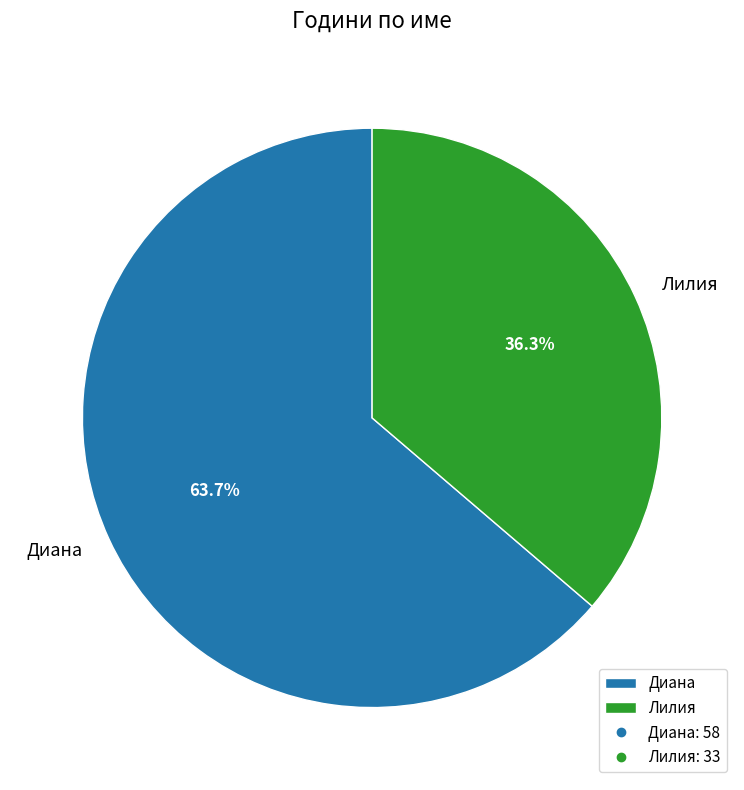

Approximately how many times larger is the value at Лилия compared to Диана?

0.6